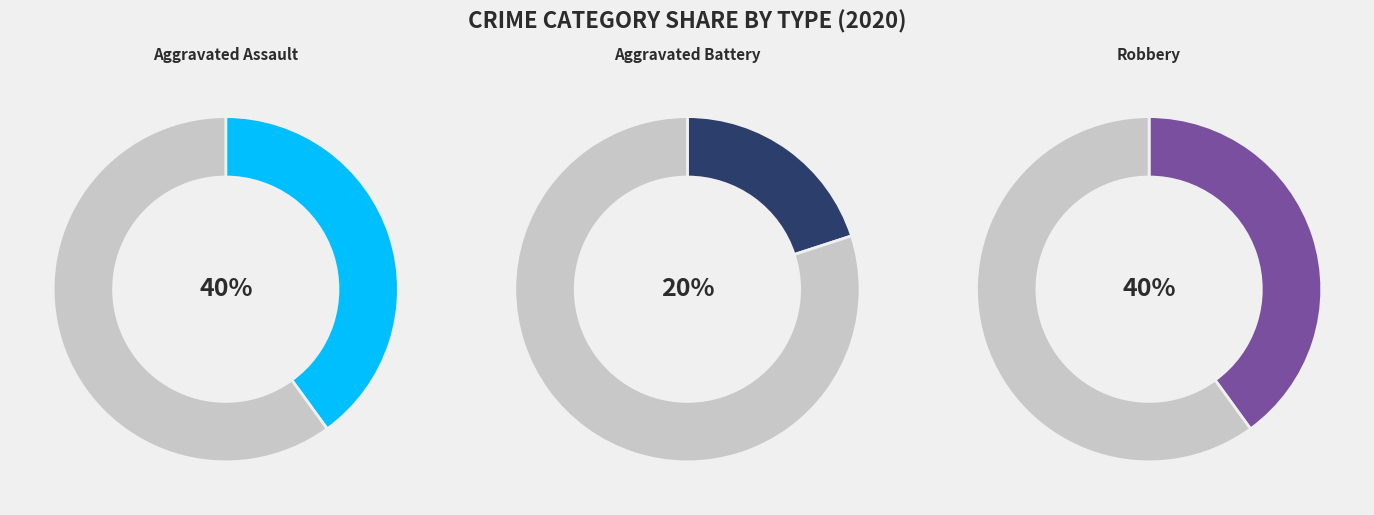

Rank the categories by value from highest to lowest.

Aggravated Assault, Robbery, Aggravated Battery